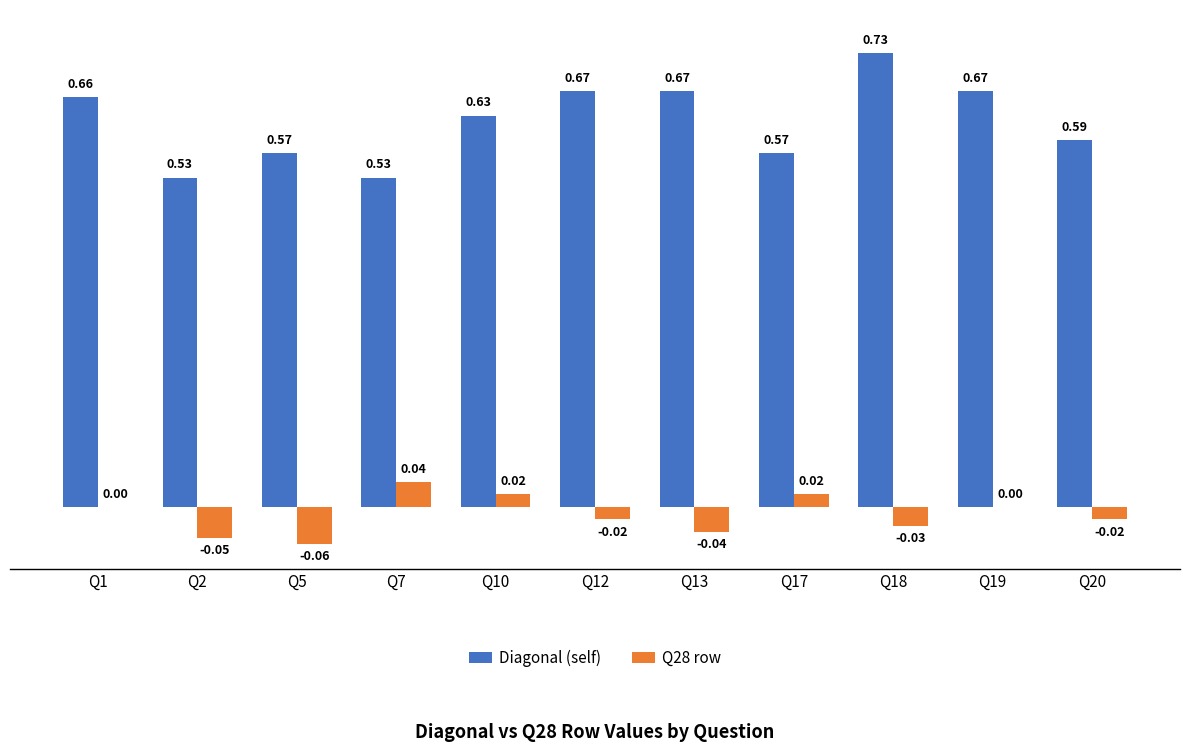

What are all the series names shown in the legend?

Diagonal (self), Q28 row